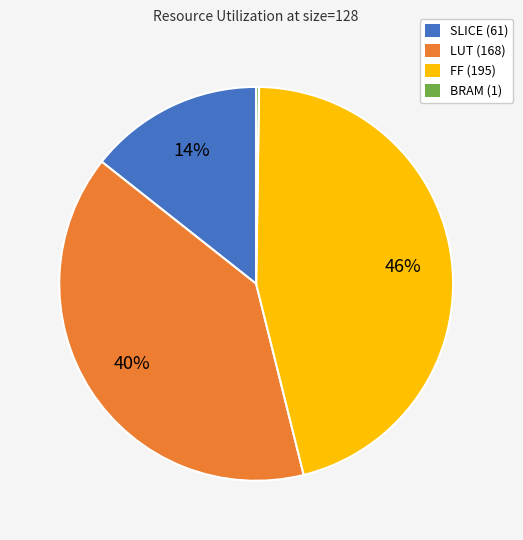

True or false: FF (195) accounts for 39% of the total.

False